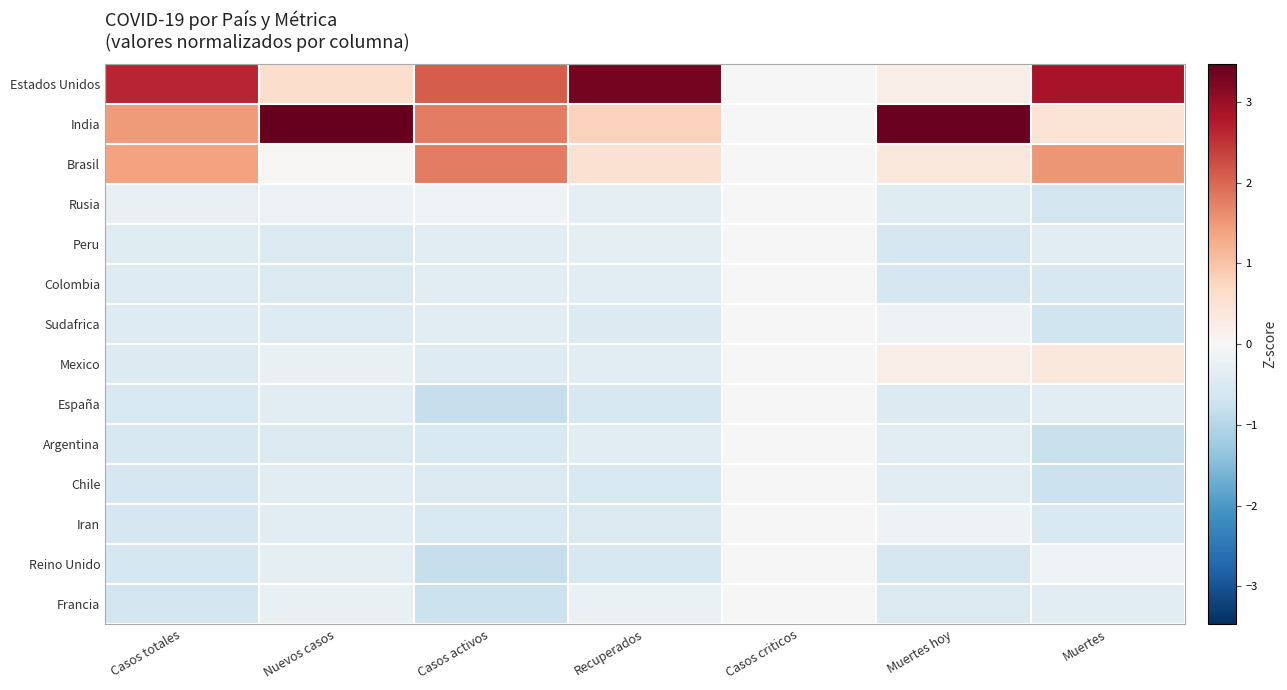

Reading left to right, list all the values displayed in this chart.

Estados Unidos: Casos totales=2.6	Nuevos casos=0.6	Casos activos=2.1	Recuperados=3.3	Casos criticos=0.0	Muertes hoy=0.2	Muertes=2.9
India: Casos totales=1.5	Nuevos casos=3.5	Casos activos=1.8	Recuperados=0.8	Casos criticos=0.0	Muertes hoy=3.4	Muertes=0.5
Brasil: Casos totales=1.4	Nuevos casos=0.0	Casos activos=1.8	Recuperados=0.5	Casos criticos=0.0	Muertes hoy=0.4	Muertes=1.5
Rusia: Casos totales=-0.3	Nuevos casos=-0.2	Casos activos=-0.1	Recuperados=-0.3	Casos criticos=0.0	Muertes hoy=-0.4	Muertes=-0.6
Peru: Casos totales=-0.4	Nuevos casos=-0.5	Casos activos=-0.4	Recuperados=-0.3	Casos criticos=0.0	Muertes hoy=-0.6	Muertes=-0.4
Colombia: Casos totales=-0.4	Nuevos casos=-0.5	Casos activos=-0.4	Recuperados=-0.4	Casos criticos=0.0	Muertes hoy=-0.6	Muertes=-0.6
Sudafrica: Casos totales=-0.5	Nuevos casos=-0.4	Casos activos=-0.4	Recuperados=-0.5	Casos criticos=0.0	Muertes hoy=-0.2	Muertes=-0.7
Mexico: Casos totales=-0.5	Nuevos casos=-0.2	Casos activos=-0.5	Recuperados=-0.4	Casos criticos=0.0	Muertes hoy=0.2	Muertes=0.4
España: Casos totales=-0.5	Nuevos casos=-0.4	Casos activos=-0.8	Recuperados=-0.6	Casos criticos=0.0	Muertes hoy=-0.5	Muertes=-0.4
Argentina: Casos totales=-0.5	Nuevos casos=-0.5	Casos activos=-0.5	Recuperados=-0.4	Casos criticos=0.0	Muertes hoy=-0.4	Muertes=-0.8
Chile: Casos totales=-0.6	Nuevos casos=-0.4	Casos activos=-0.5	Recuperados=-0.5	Casos criticos=0.0	Muertes hoy=-0.4	Muertes=-0.7
Iran: Casos totales=-0.6	Nuevos casos=-0.4	Casos activos=-0.5	Recuperados=-0.5	Casos criticos=0.0	Muertes hoy=-0.2	Muertes=-0.5
Reino Unido: Casos totales=-0.6	Nuevos casos=-0.3	Casos activos=-0.8	Recuperados=-0.6	Casos criticos=0.0	Muertes hoy=-0.6	Muertes=-0.2
Francia: Casos totales=-0.6	Nuevos casos=-0.3	Casos activos=-0.7	Recuperados=-0.2	Casos criticos=0.0	Muertes hoy=-0.5	Muertes=-0.4